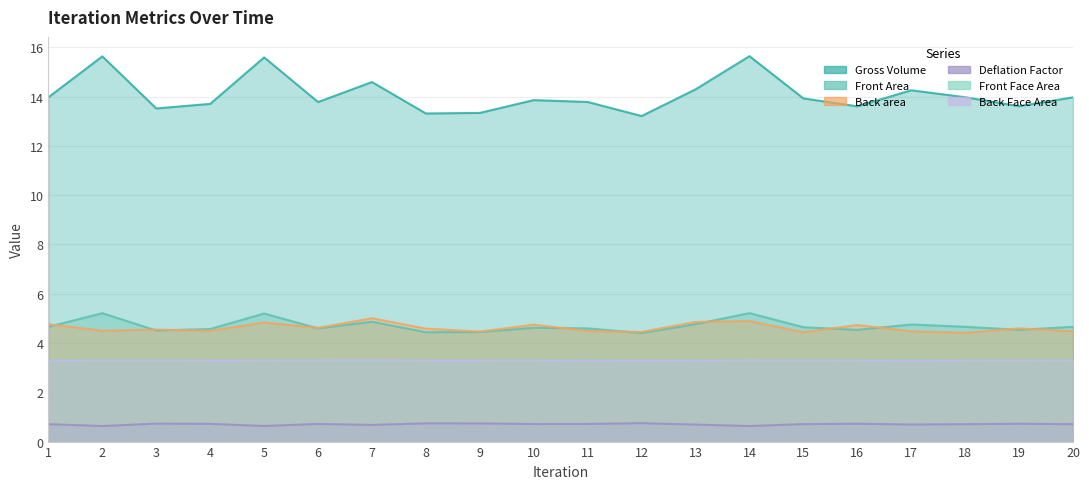

What is the average value of the Front Area series?

14.1